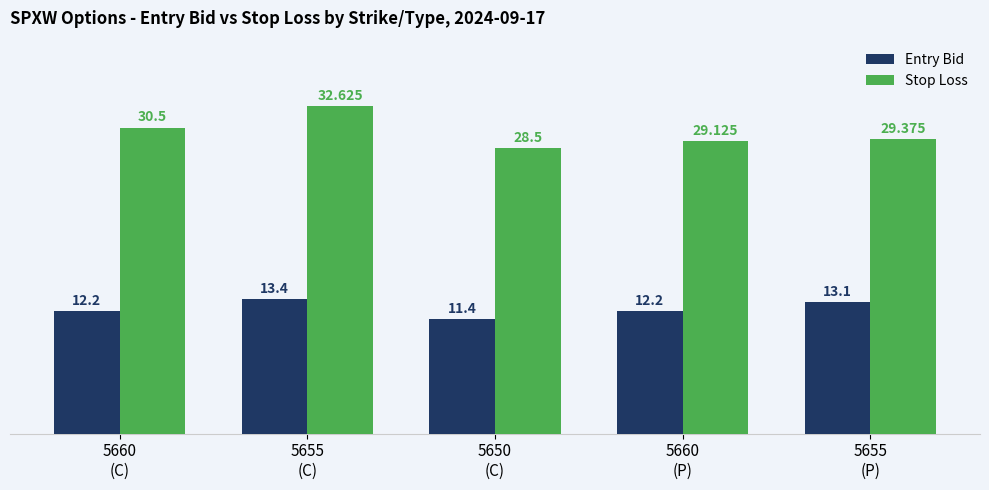

At which category does the chart reach its minimum across all series?

5650
(C)